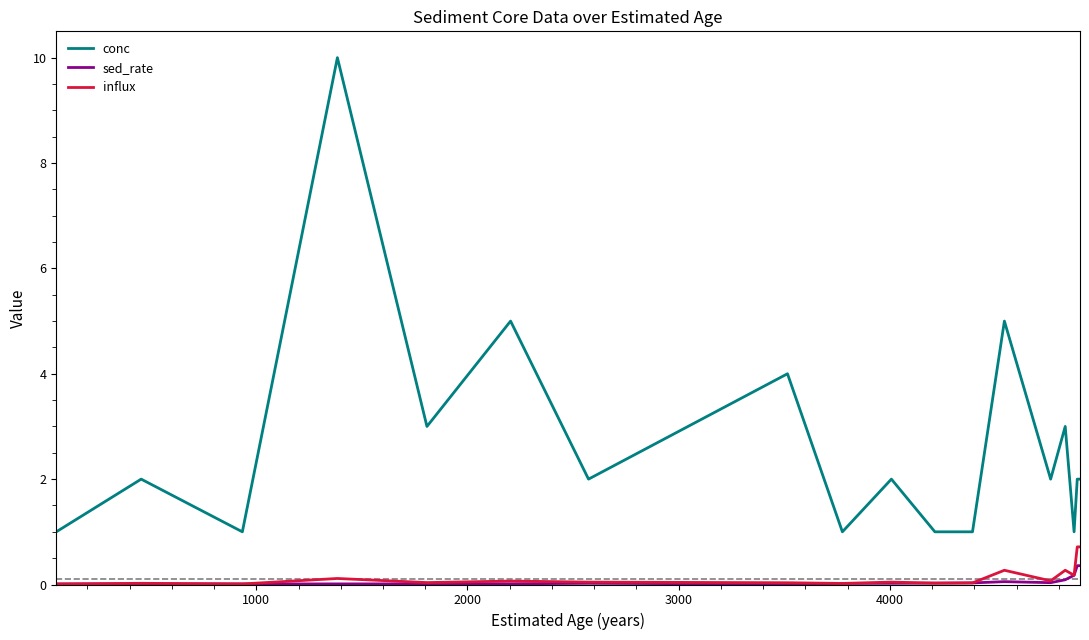

True or false: sed_rate has more than 2 interior local peaks.

True